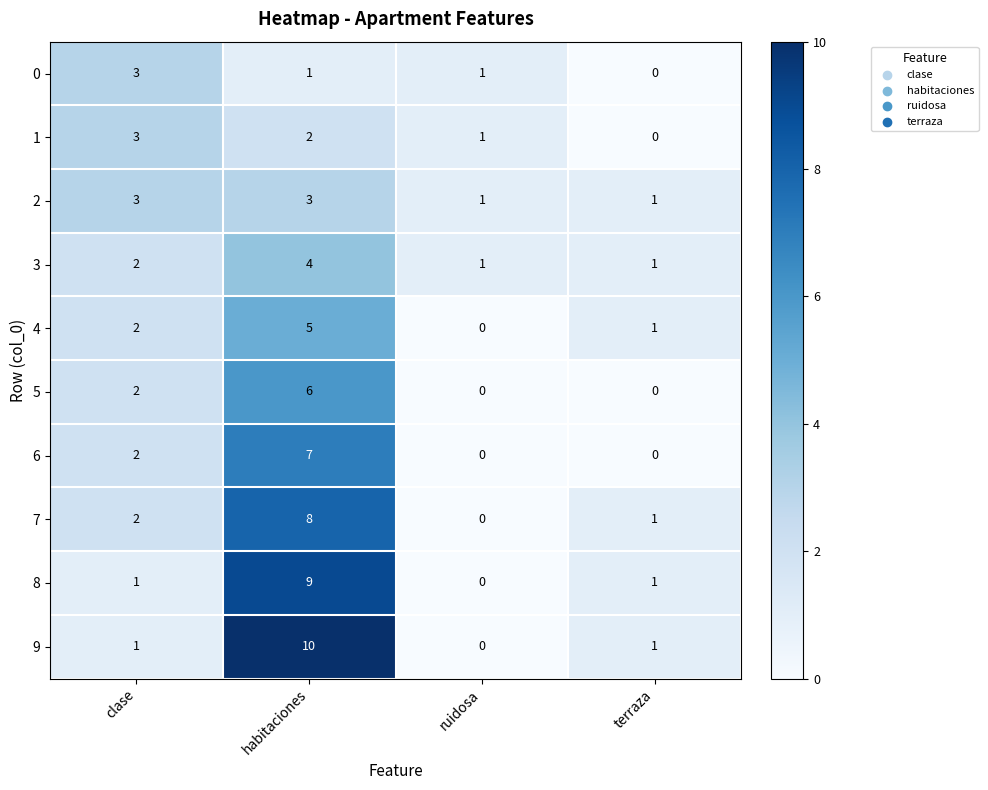

What value does the 9 series have at habitaciones, to the nearest 5?

10